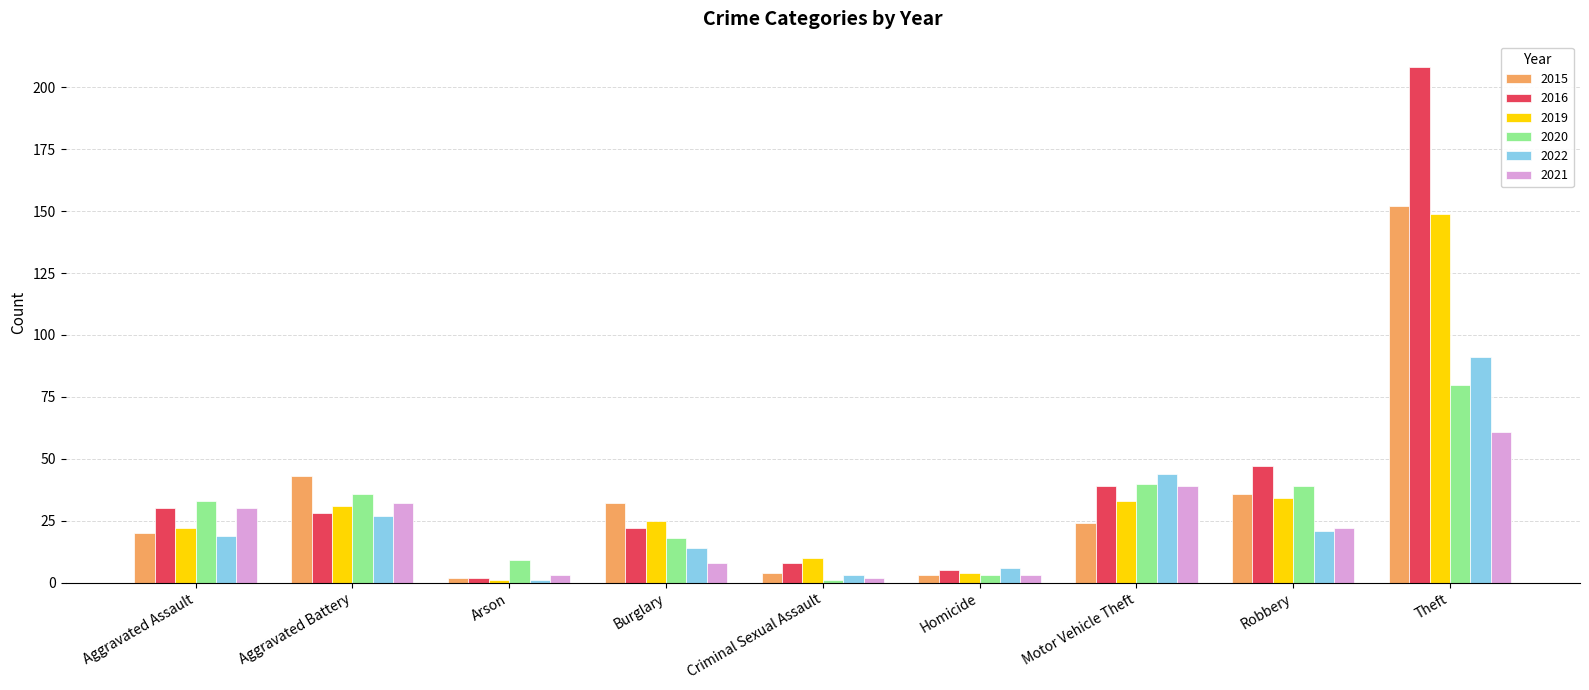

What is the value of the 2021 bar at the 5th from the left?

2